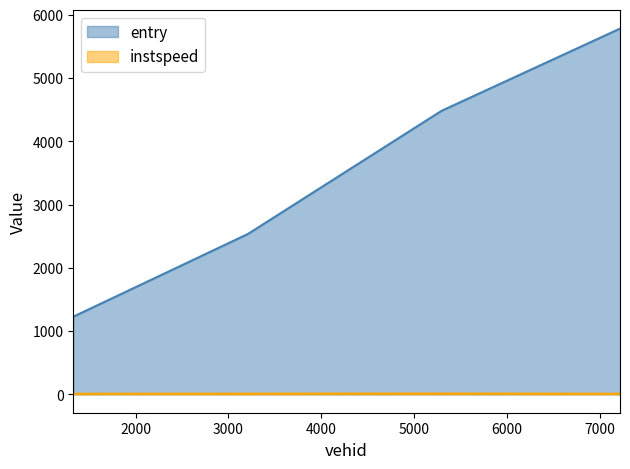

Count the entry values in the range 2537 to 5783.

3